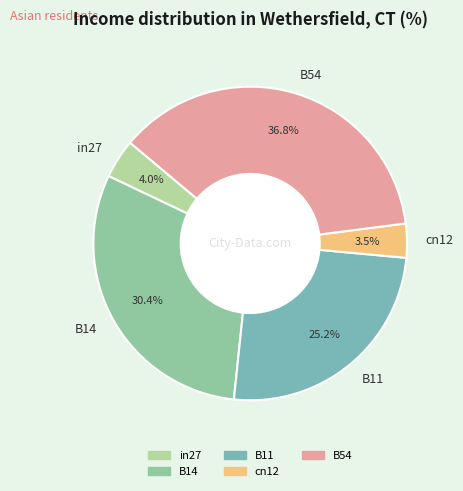

To the nearest percent, what is the combined percentage of cn12 and in27?

8%